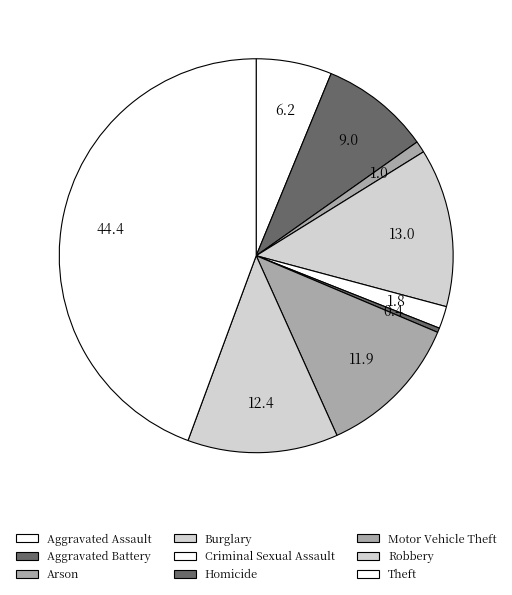

Is Arson the majority of the pie?

No